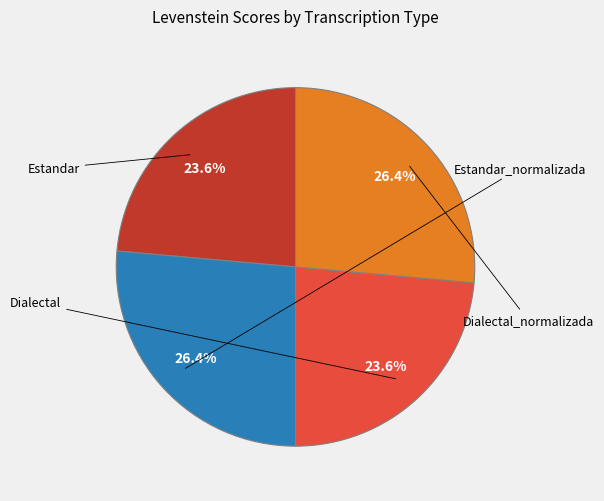

Is there any slice that represents more than half of the pie?

No